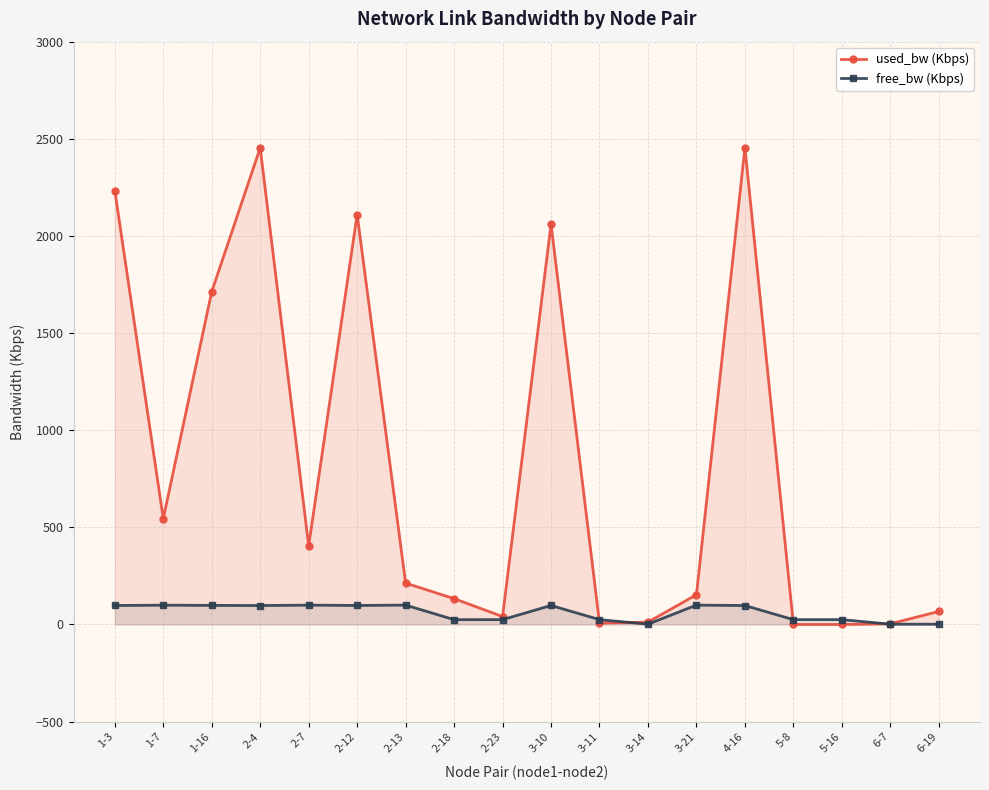

Rank the series by their maximum value, from highest to lowest.

used_bw (Kbps), free_bw (Kbps)